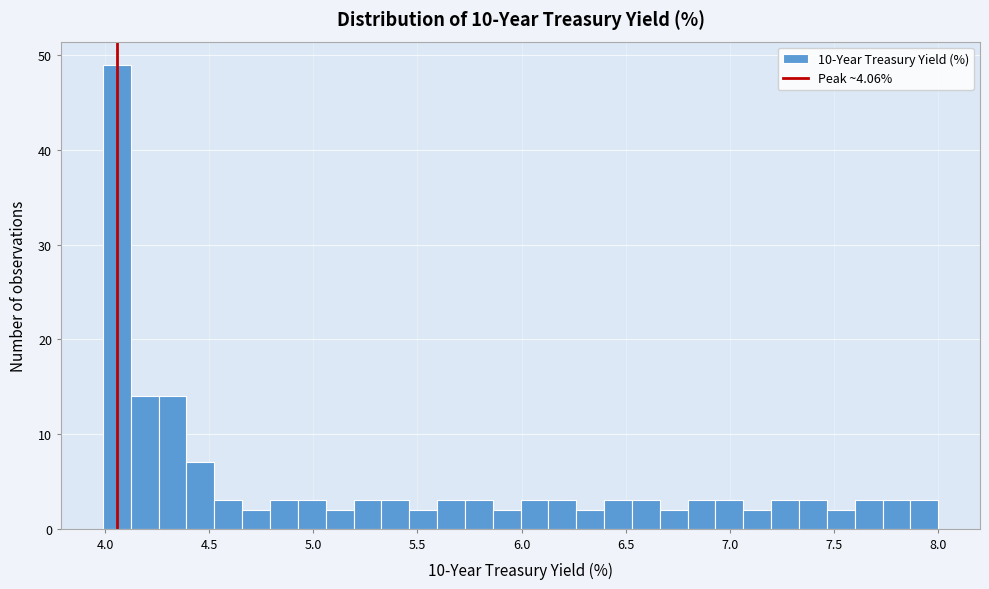

Around what value on the x-axis is the tallest bar? Give the approximate position of its centre, as read against the axis.

4.05